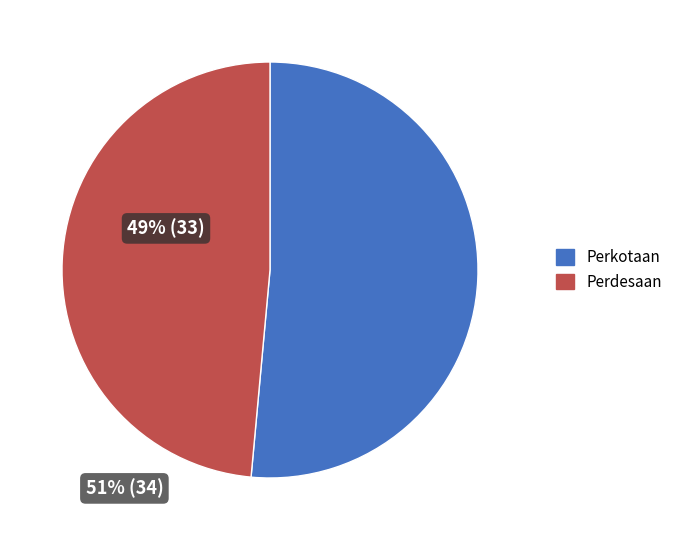

Which category has the smallest portion of the pie?

Perdesaan